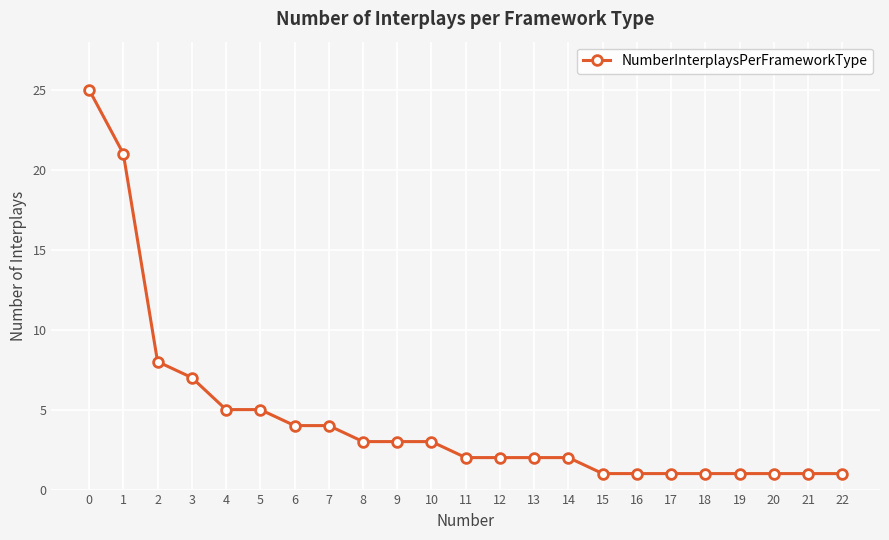

What is the value of the 4th point from the left?

7